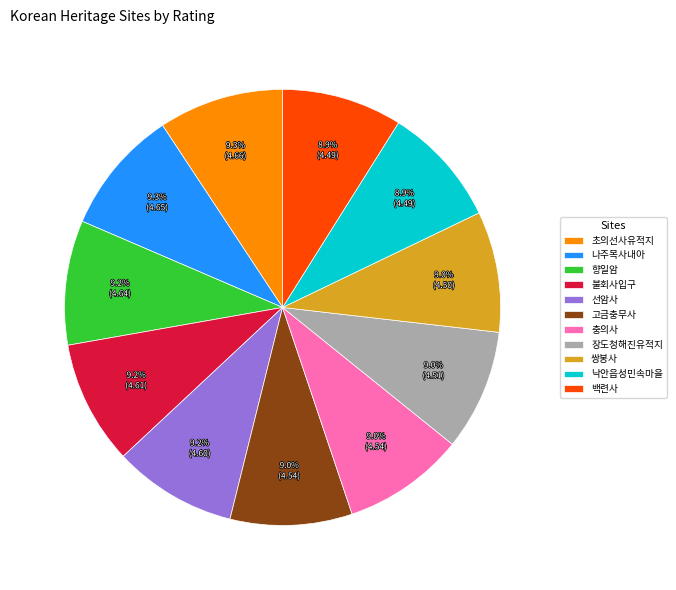

Is 장도청해진유적지 the majority of the pie?

No